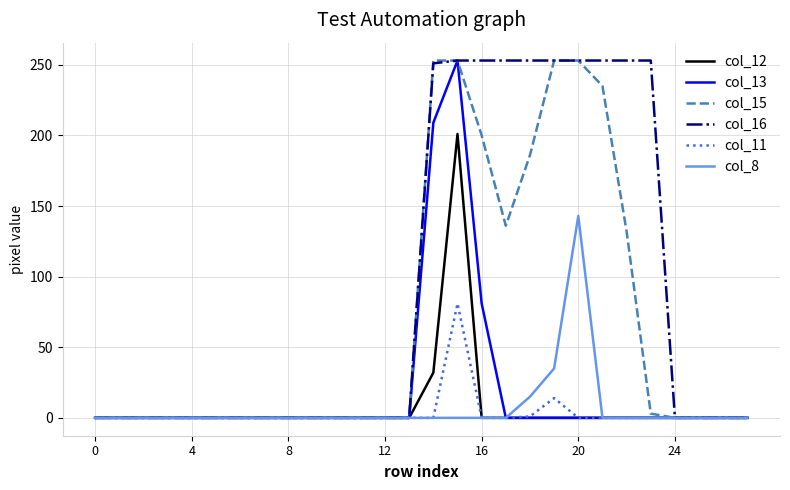

Does the chart have visible grid lines?

Yes